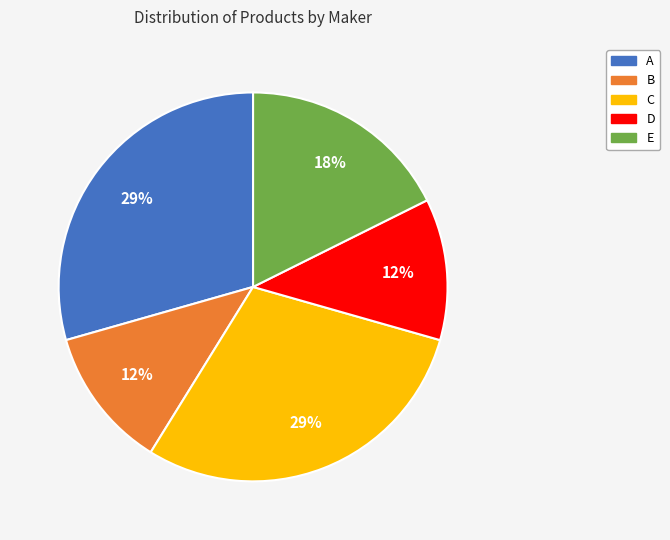

To the nearest percent, what percentage of the pie is C?

29%